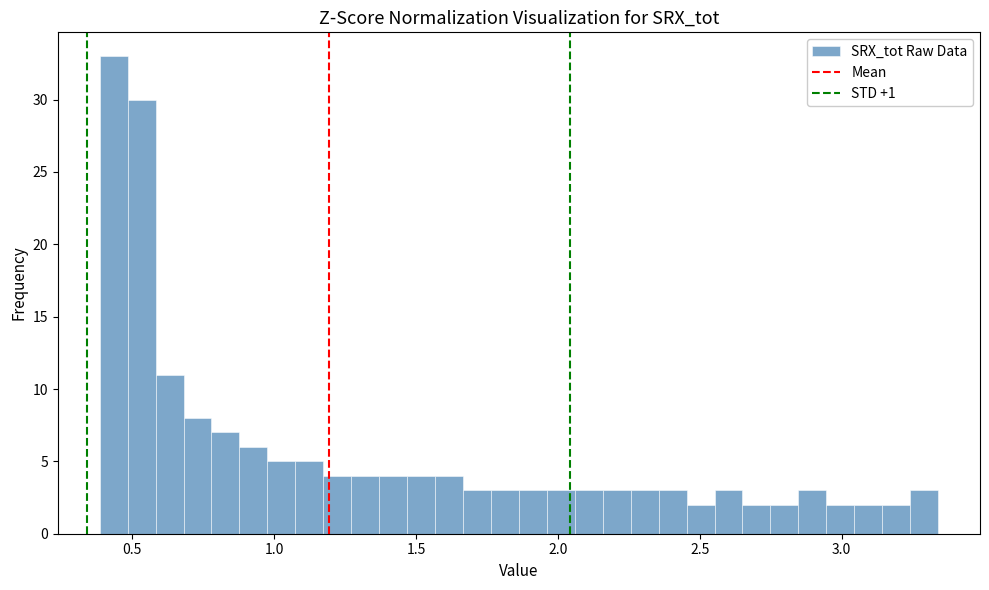

Read against the x-axis, roughly where is the centre of the tallest bar?

0.45